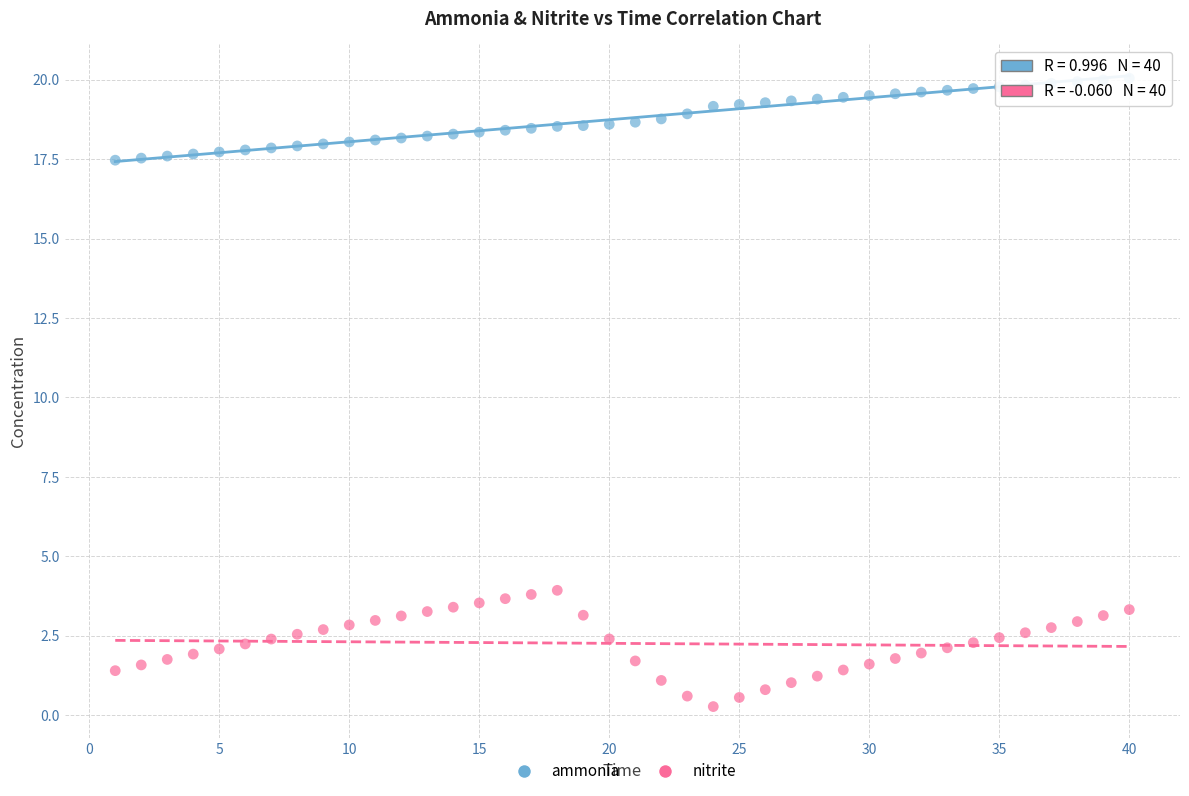

Which series has the widest spread of Y values?

nitrite